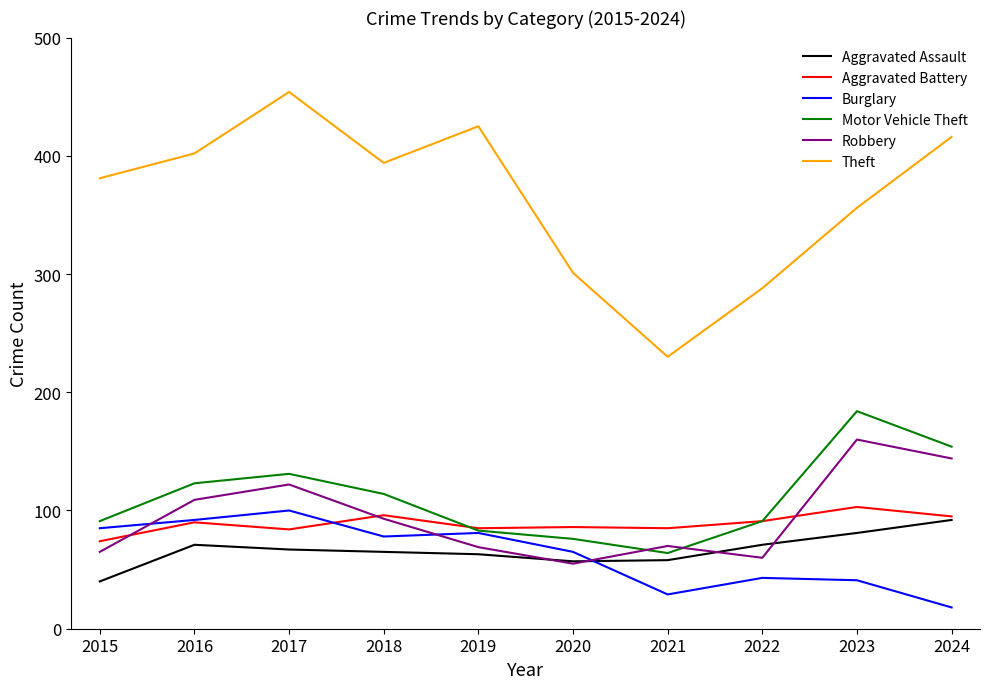

Read the Theft value at 2016.

402